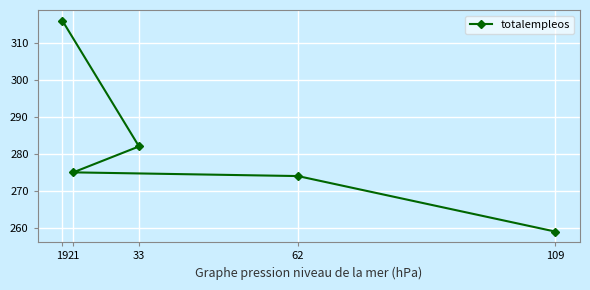

Rank the categories by value from lowest to highest.

109, 62, 21, 33, 19